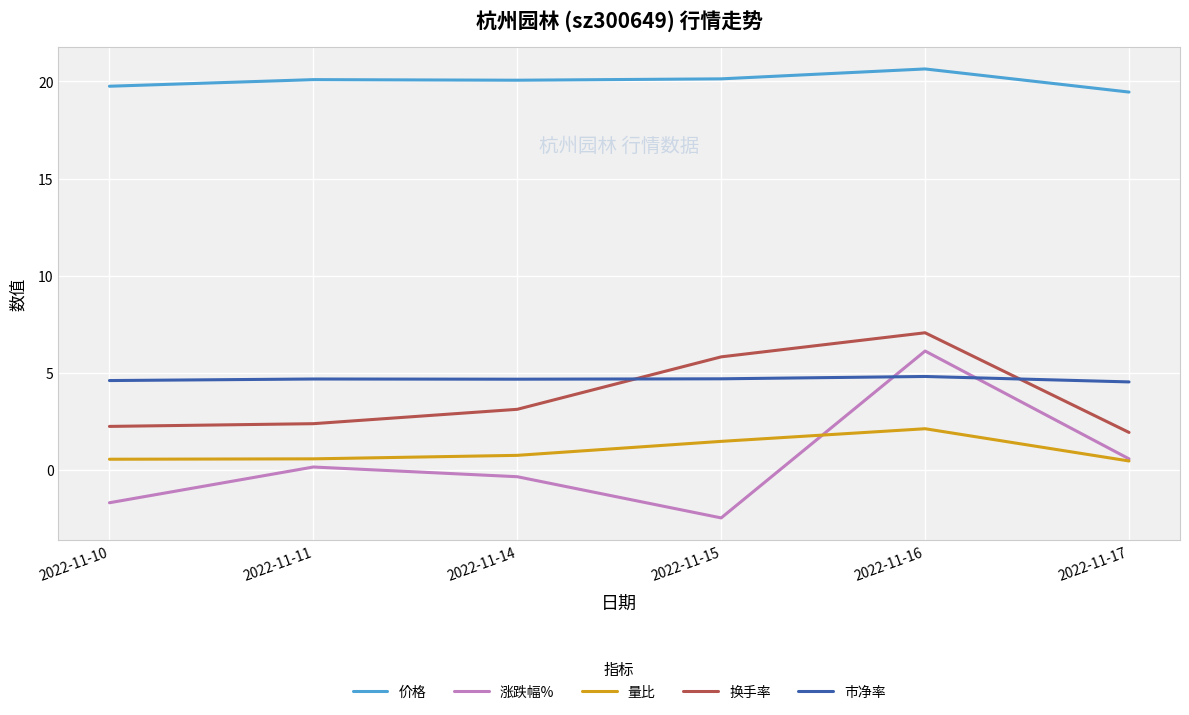

Is the value of 价格 at 2022-11-10 greater than the value of 换手率 at 2022-11-11?

Yes